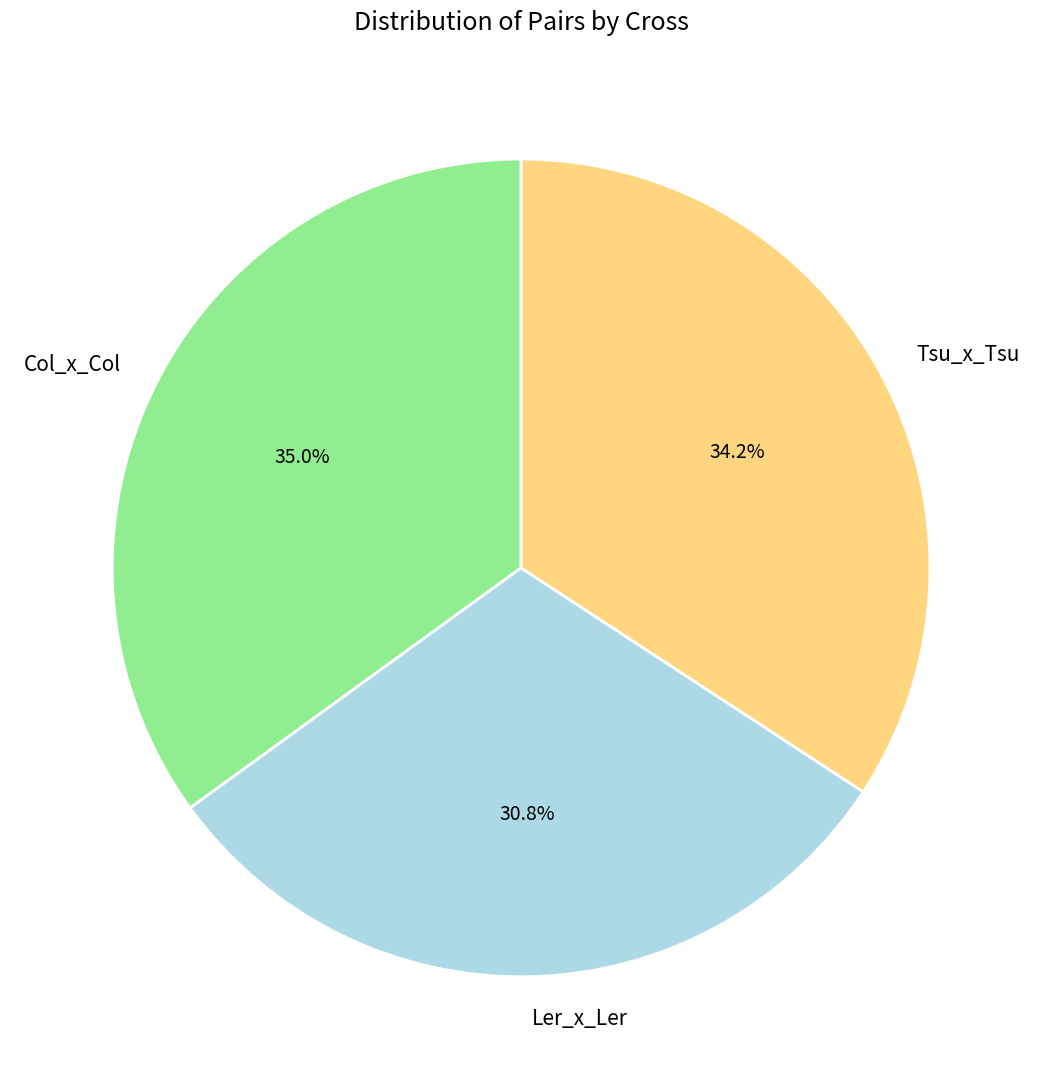

Which slice is the smallest?

Ler_x_Ler